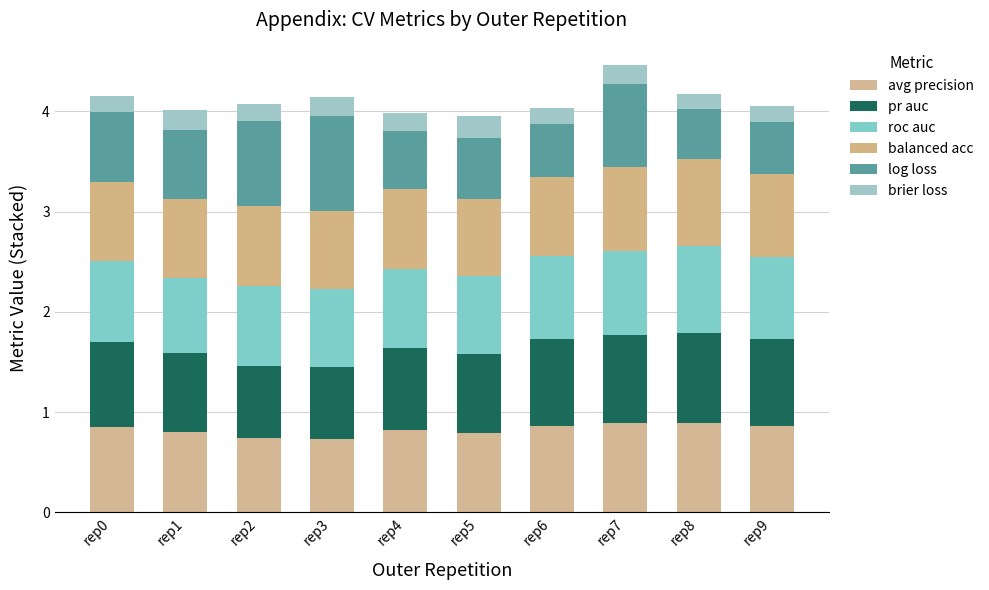

List the series in order of their peak value, lowest first.

brier loss, roc auc, balanced acc, pr auc, avg precision, log loss